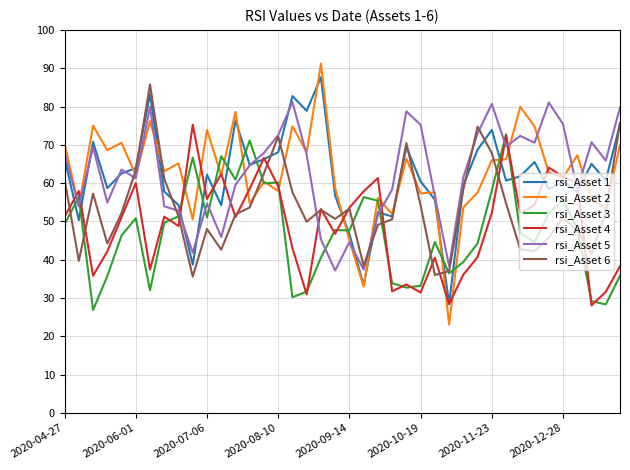

Does the chart have visible grid lines?

Yes